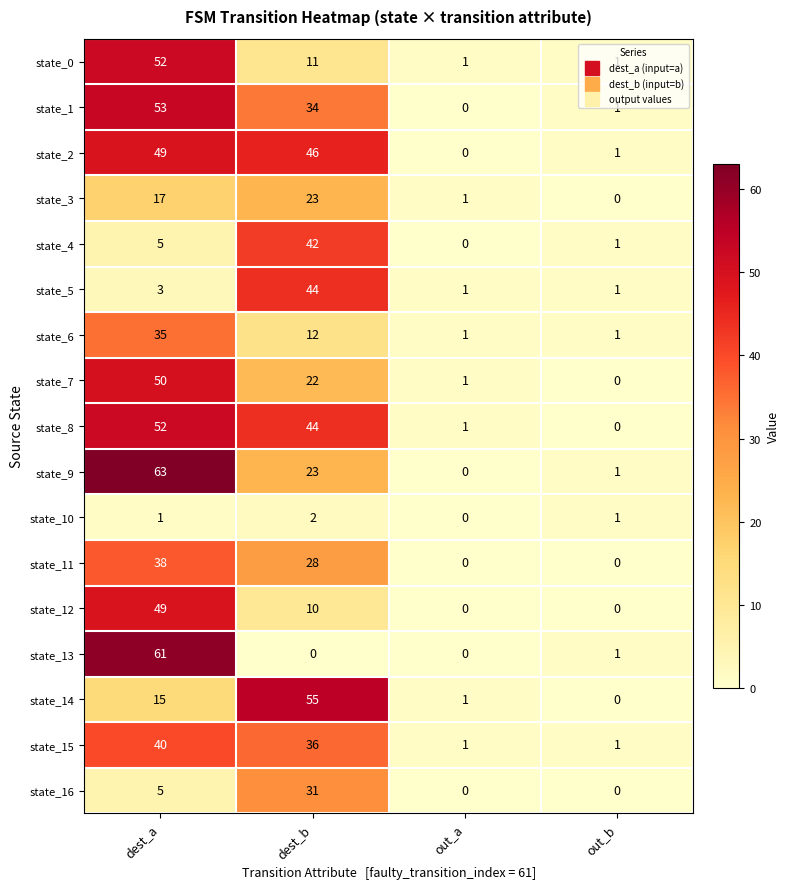

How many positive values does the state_2 series have?

3